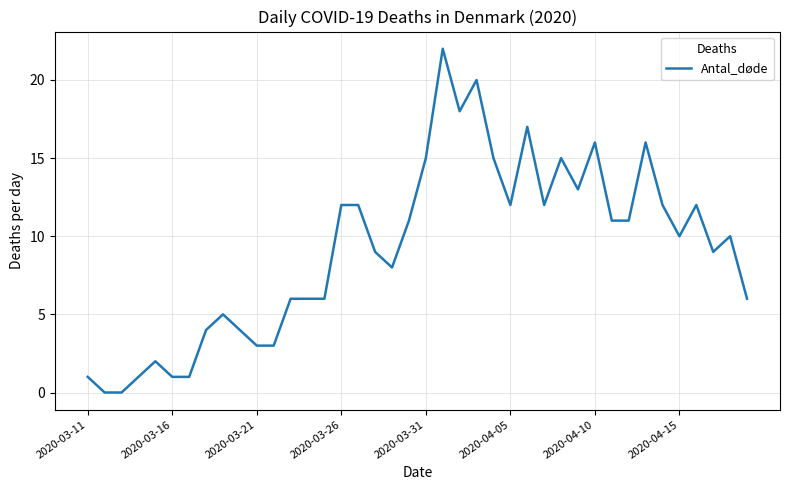

How many series are shown in this chart?

1